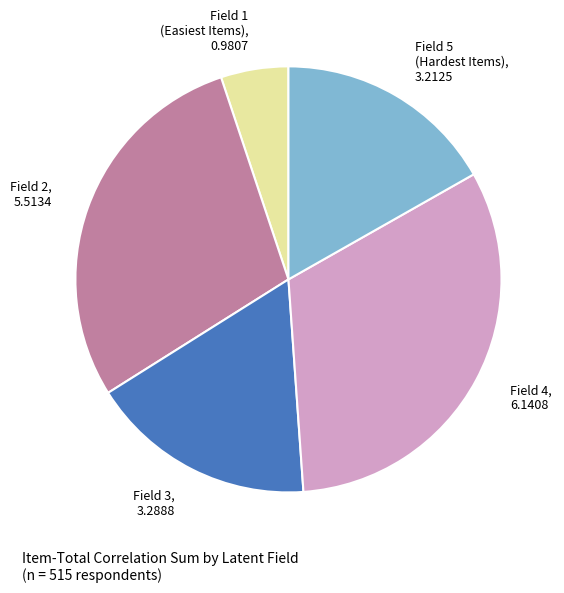

Is it true that Field 2, 5.5134 is 29% of the pie?

True